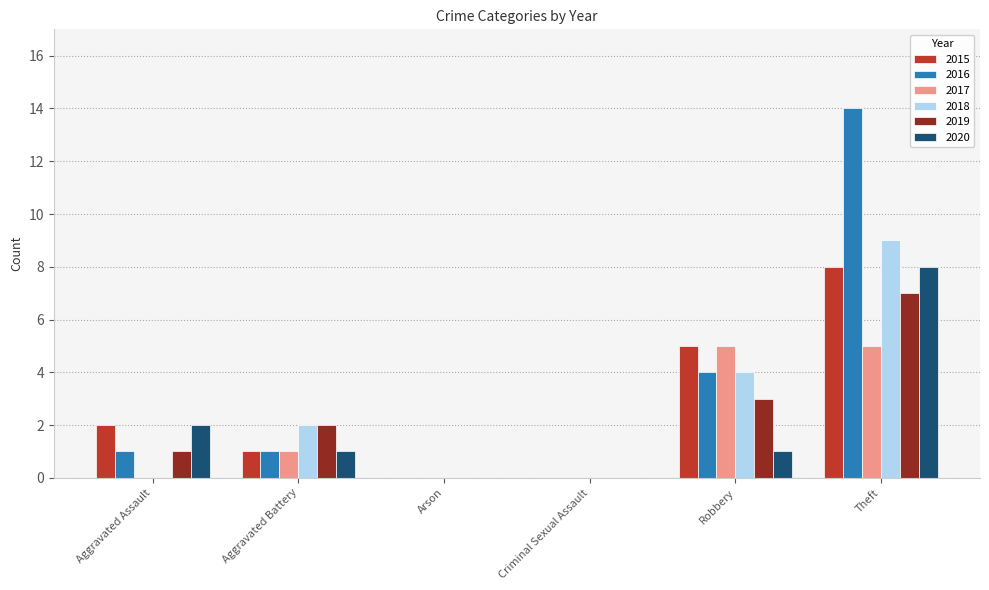

What is the sum of all 2015 values?

16